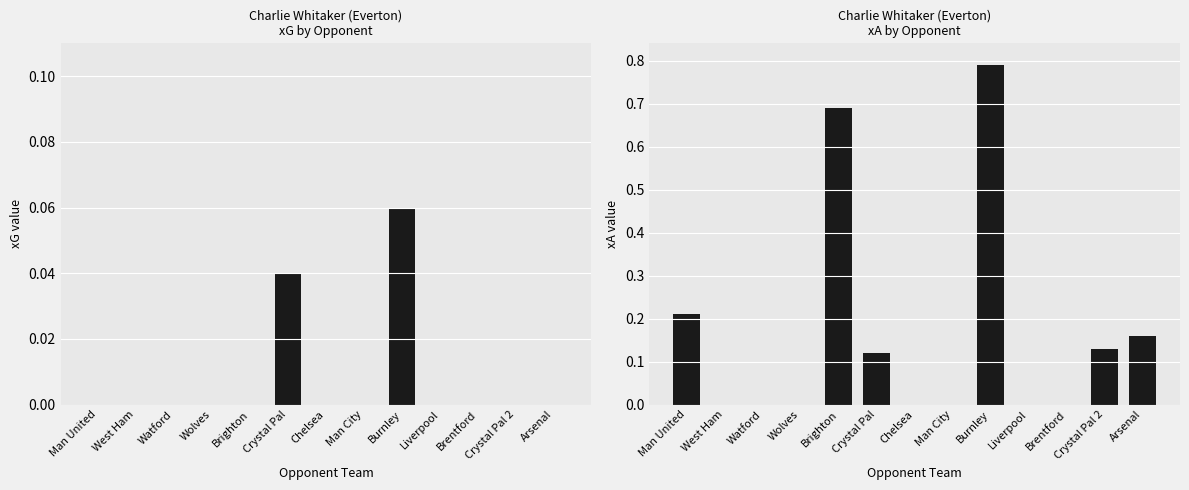

At which category does the chart reach its peak across all series?

Burnley